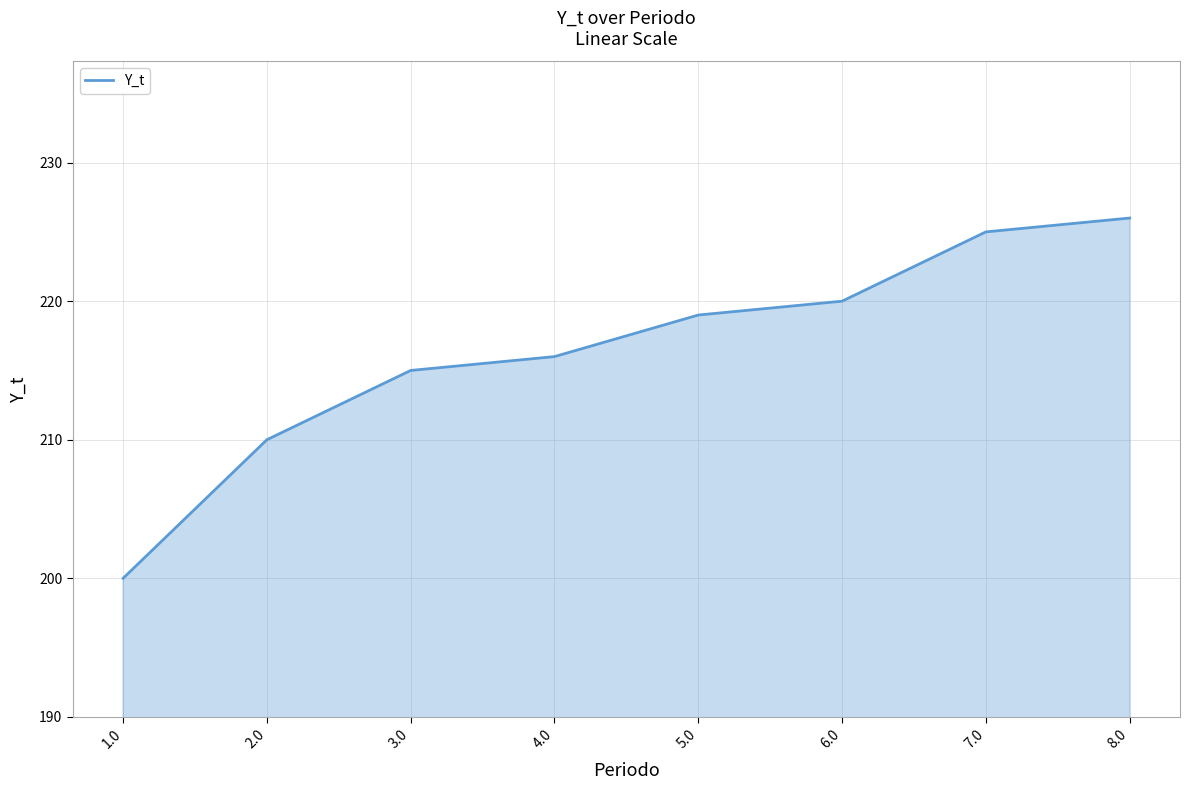

Which category has the highest value across all series?

8.0